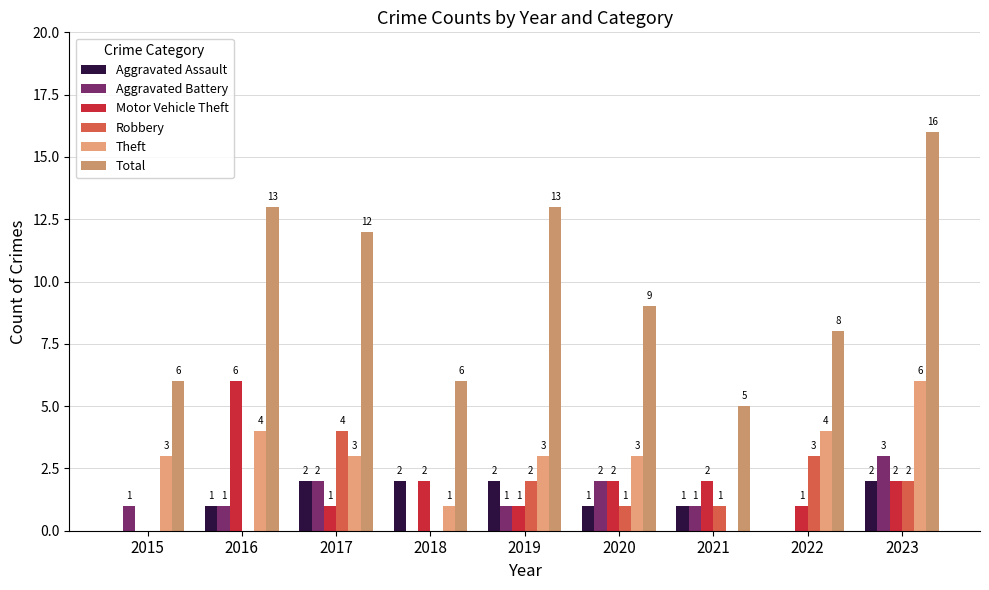

Reading left to right, extract all data points from this chart.

Aggravated Assault: 2015=0	2016=1	2017=2	2018=2	2019=2	2020=1	2021=1	2022=0	2023=2
Aggravated Battery: 2015=1	2016=1	2017=2	2018=0	2019=1	2020=2	2021=1	2022=0	2023=3
Motor Vehicle Theft: 2015=0	2016=6	2017=1	2018=2	2019=1	2020=2	2021=2	2022=1	2023=2
Robbery: 2015=0	2016=0	2017=4	2018=0	2019=2	2020=1	2021=1	2022=3	2023=2
Theft: 2015=3	2016=4	2017=3	2018=1	2019=3	2020=3	2021=0	2022=4	2023=6
Total: 2015=6	2016=13	2017=12	2018=6	2019=13	2020=9	2021=5	2022=8	2023=16